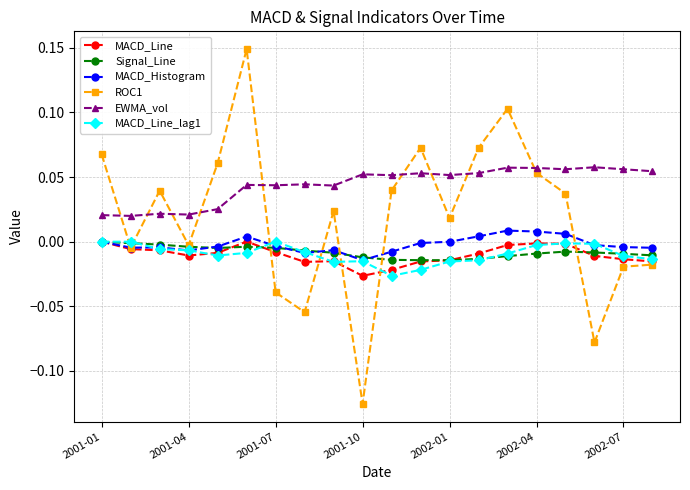

True or false: EWMA_vol and MACD_Histogram intersect in this chart.

False